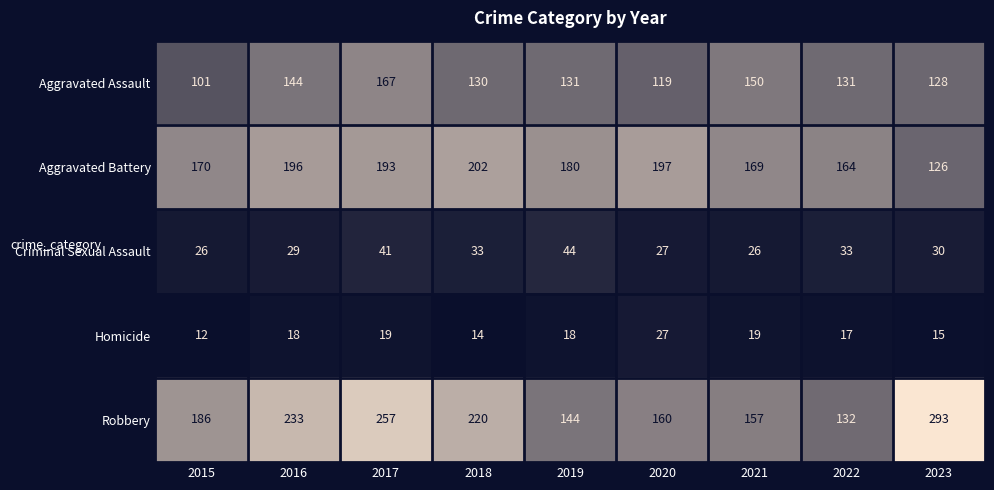

What value does the Criminal Sexual Assault series have at 2022, to the nearest 10?

30